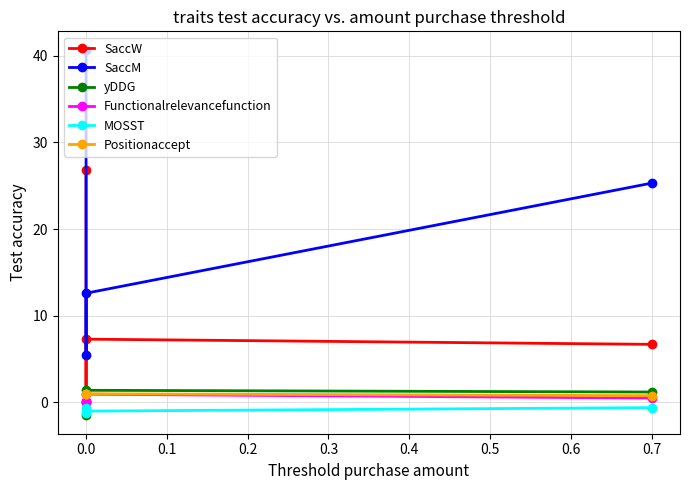

Which series has the largest total across all categories?

SaccM